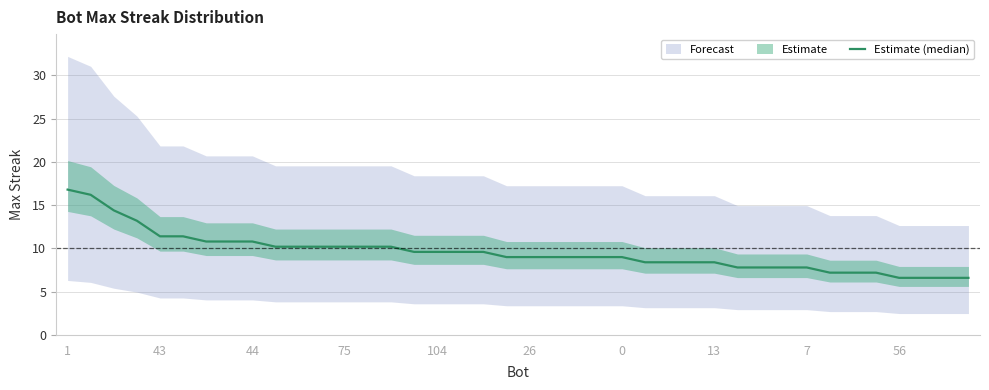

How many lines are shown in the chart?

1